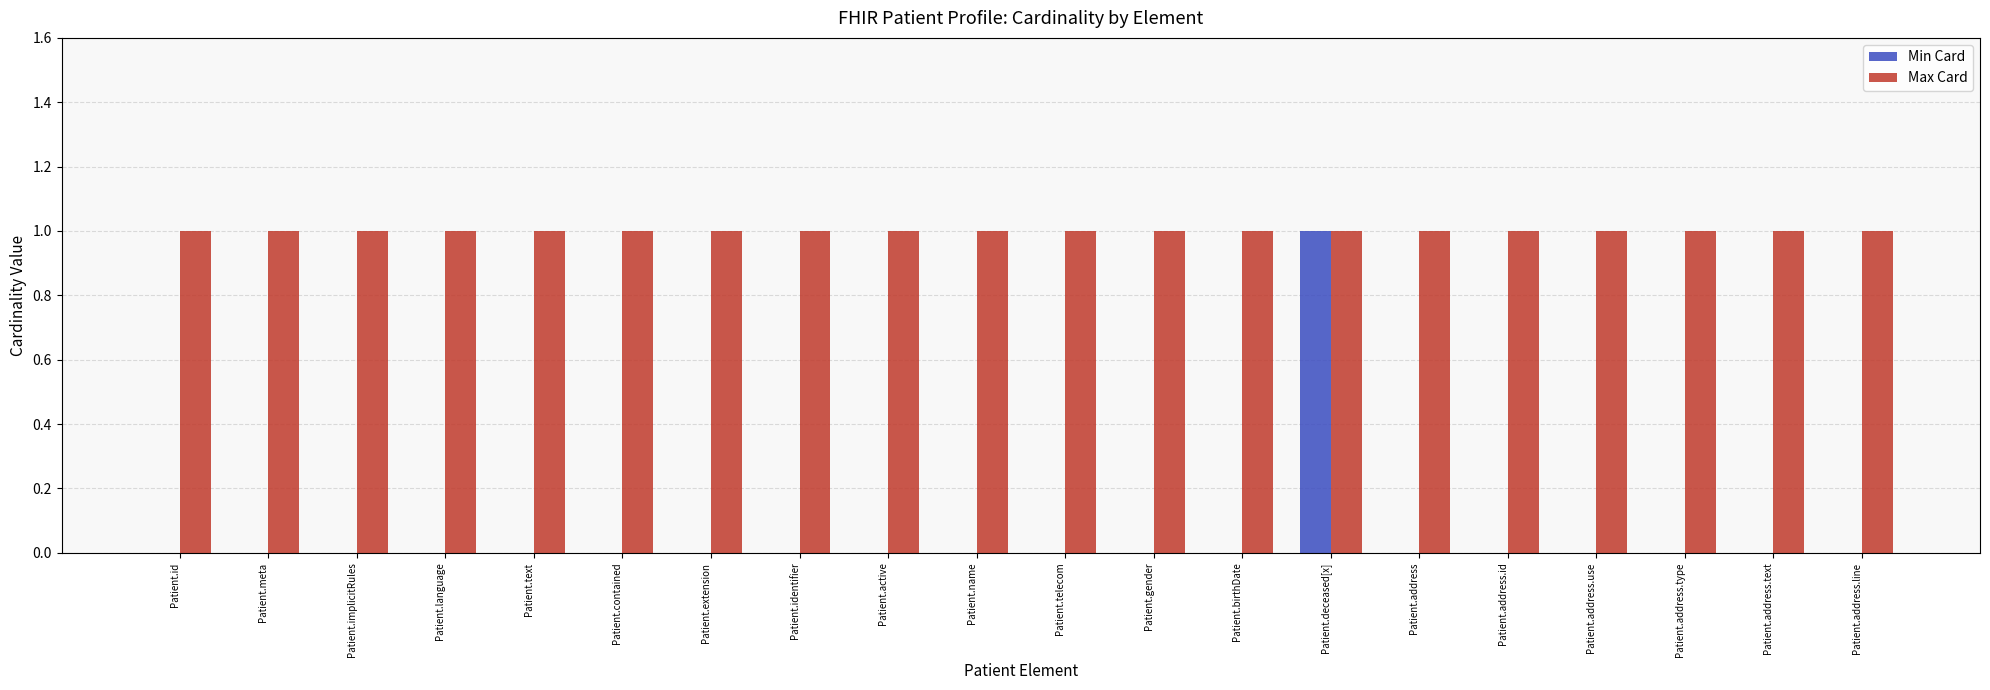

How many categories are shown in the chart?

20